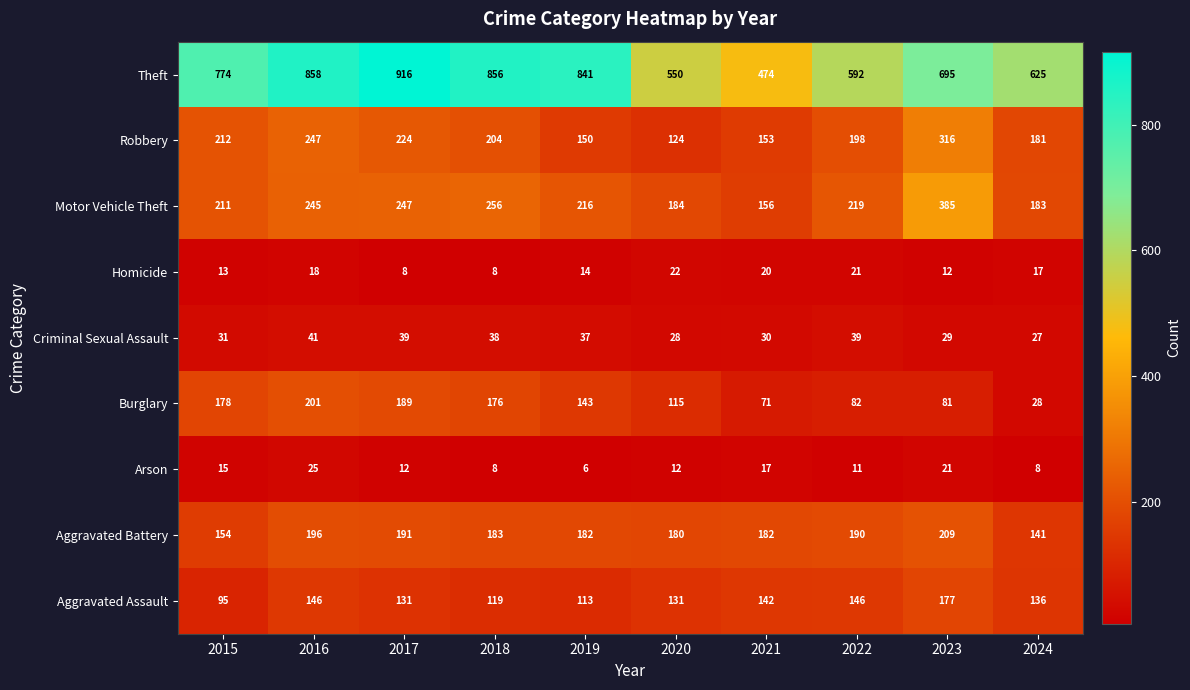

What is the average value of the Homicide series?

15